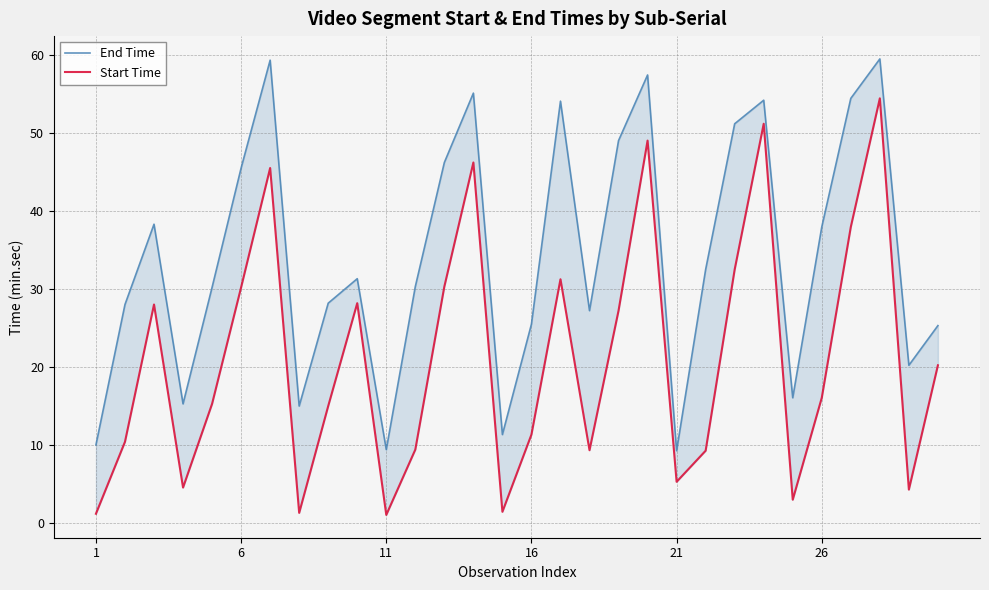

What is the sum of all End Time values?

1028.7